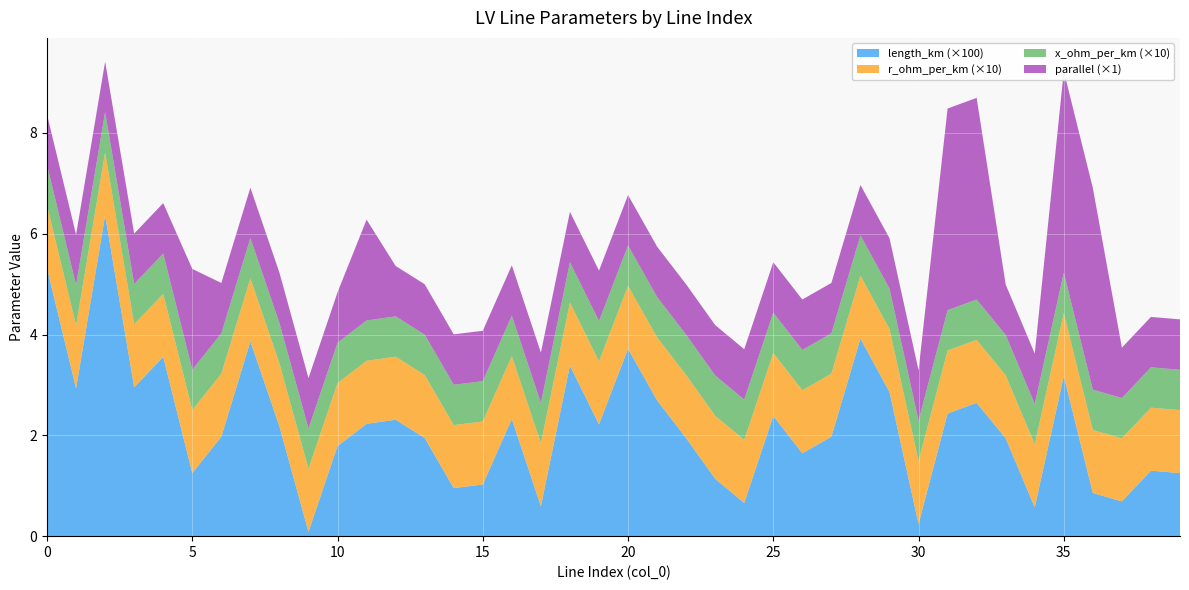

Reading right to left, transcribe all the data shown in this chart.

length_km: 39=0.0	38=0.0	37=0.0	36=0.0	35=0.0	34=0.0	33=0.0	32=0.0	31=0.0	30=0.0	29=0.0	28=0.0	27=0.0	26=0.0	25=0.0	24=0.0	23=0.0	22=0.0	21=0.0	20=0.0	19=0.0	18=0.0	17=0.0	16=0.0	15=0.0	14=0.0	13=0.0	12=0.0	11=0.0	10=0.0	9=0.0	8=0.0	7=0.0	6=0.0	5=0.0	4=0.0	3=0.0	2=0.1	1=0.0	0=0.1
r_ohm_per_km: 39=0.1	38=0.1	37=0.1	36=0.1	35=0.1	34=0.1	33=0.1	32=0.1	31=0.1	30=0.1	29=0.1	28=0.1	27=0.1	26=0.1	25=0.1	24=0.1	23=0.1	22=0.1	21=0.1	20=0.1	19=0.1	18=0.1	17=0.1	16=0.1	15=0.1	14=0.1	13=0.1	12=0.1	11=0.1	10=0.1	9=0.1	8=0.1	7=0.1	6=0.1	5=0.1	4=0.1	3=0.1	2=0.1	1=0.1	0=0.1
x_ohm_per_km: 39=0.1	38=0.1	37=0.1	36=0.1	35=0.1	34=0.1	33=0.1	32=0.1	31=0.1	30=0.1	29=0.1	28=0.1	27=0.1	26=0.1	25=0.1	24=0.1	23=0.1	22=0.1	21=0.1	20=0.1	19=0.1	18=0.1	17=0.1	16=0.1	15=0.1	14=0.1	13=0.1	12=0.1	11=0.1	10=0.1	9=0.1	8=0.1	7=0.1	6=0.1	5=0.1	4=0.1	3=0.1	2=0.1	1=0.1	0=0.1
parallel: 39=1.0	38=1.0	37=1.0	36=4.0	35=4.0	34=1.0	33=1.0	32=4.0	31=4.0	30=1.0	29=1.0	28=1.0	27=1.0	26=1.0	25=1.0	24=1.0	23=1.0	22=1.0	21=1.0	20=1.0	19=1.0	18=1.0	17=1.0	16=1.0	15=1.0	14=1.0	13=1.0	12=1.0	11=2.0	10=1.0	9=1.0	8=1.0	7=1.0	6=1.0	5=2.0	4=1.0	3=1.0	2=1.0	1=1.0	0=1.0